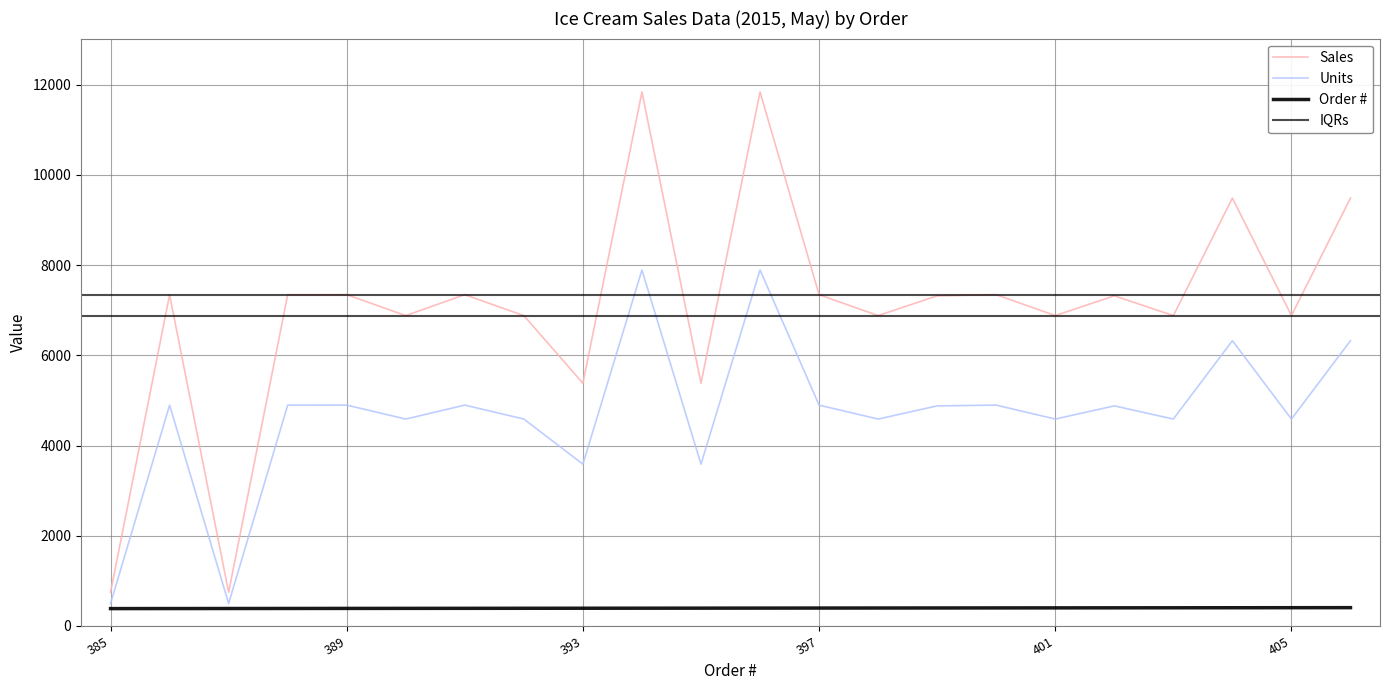

At which category is the sum across all series the highest?

396